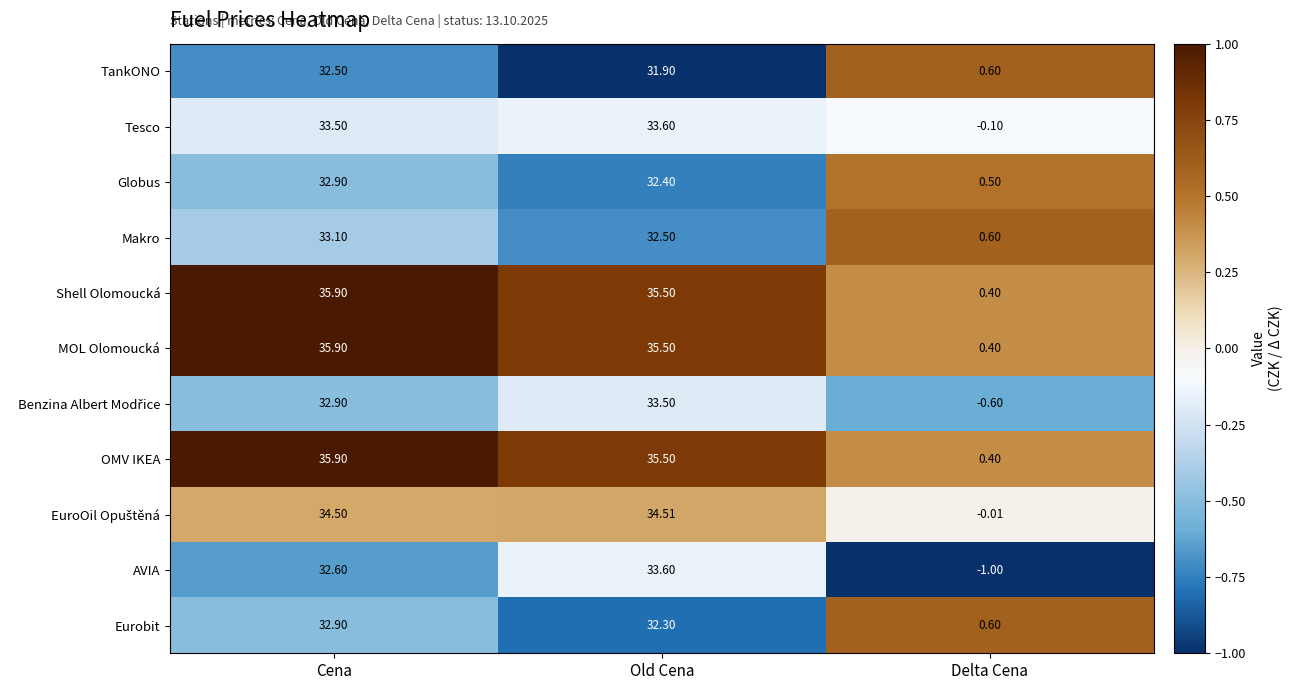

Which series changed the most between Cena and Old Cena?

AVIA